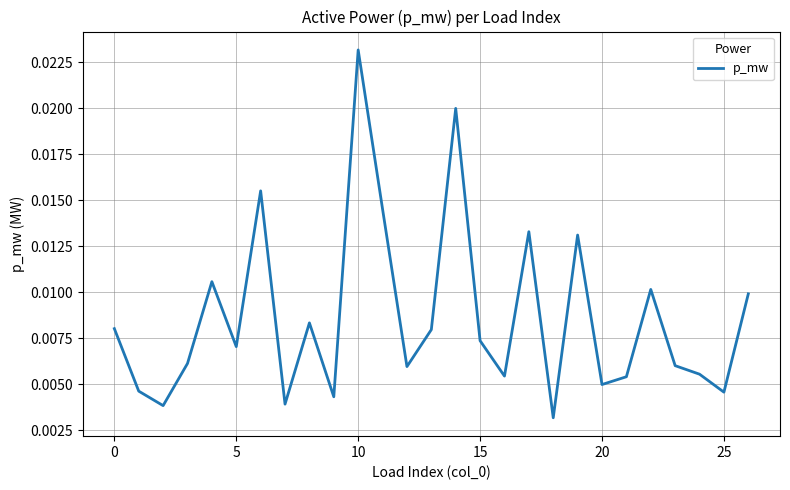

How many lines are shown in the chart?

1